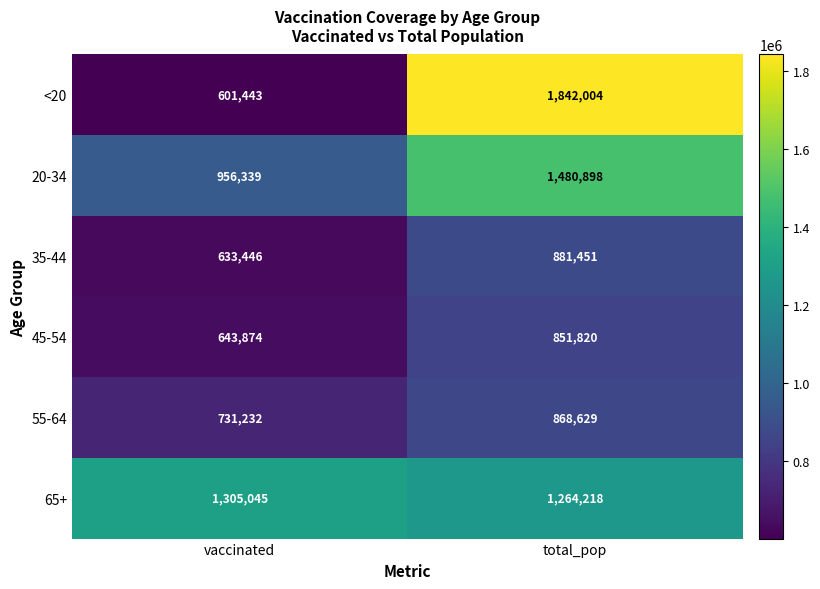

Is it true that <20 equals 601443 at vaccinated?

True